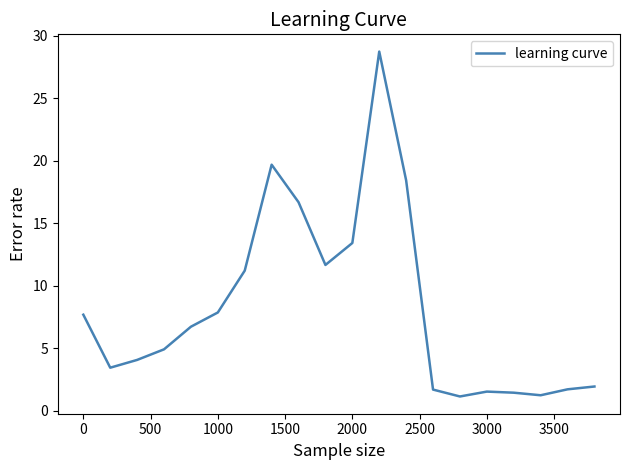

What is the difference between the maximum and minimum values?

27.6